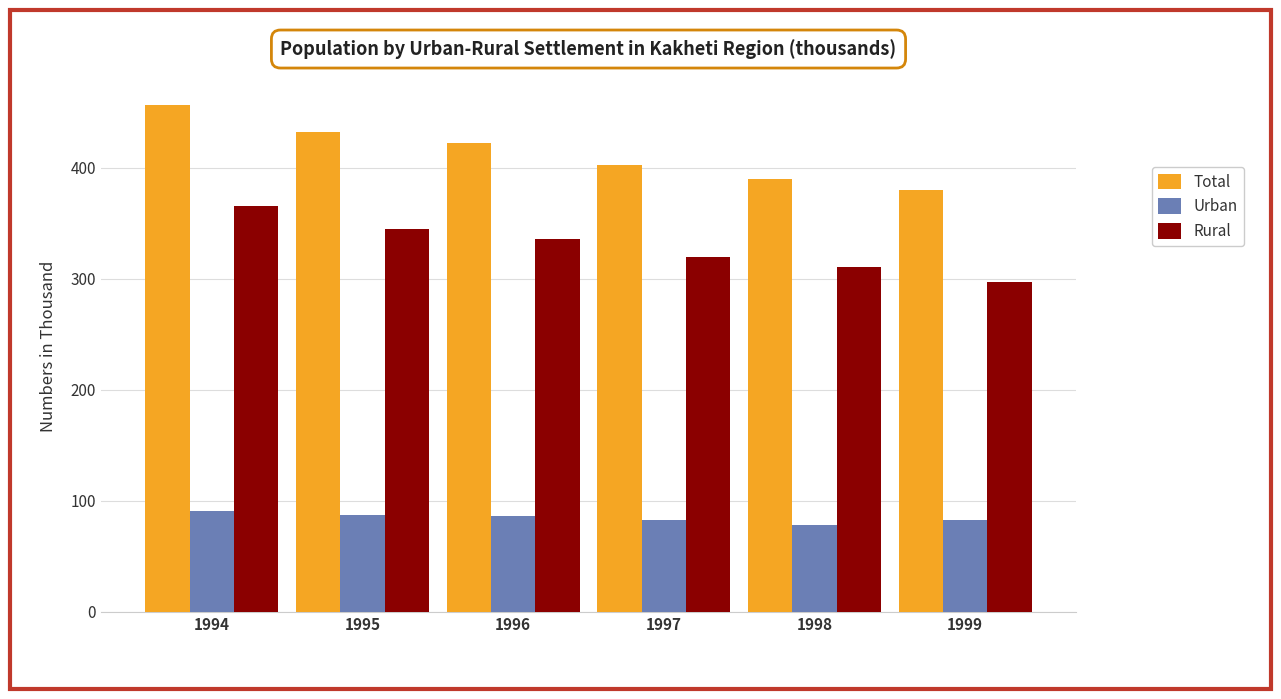

Rank the series at 1996 from lowest to highest value.

Urban, Rural, Total